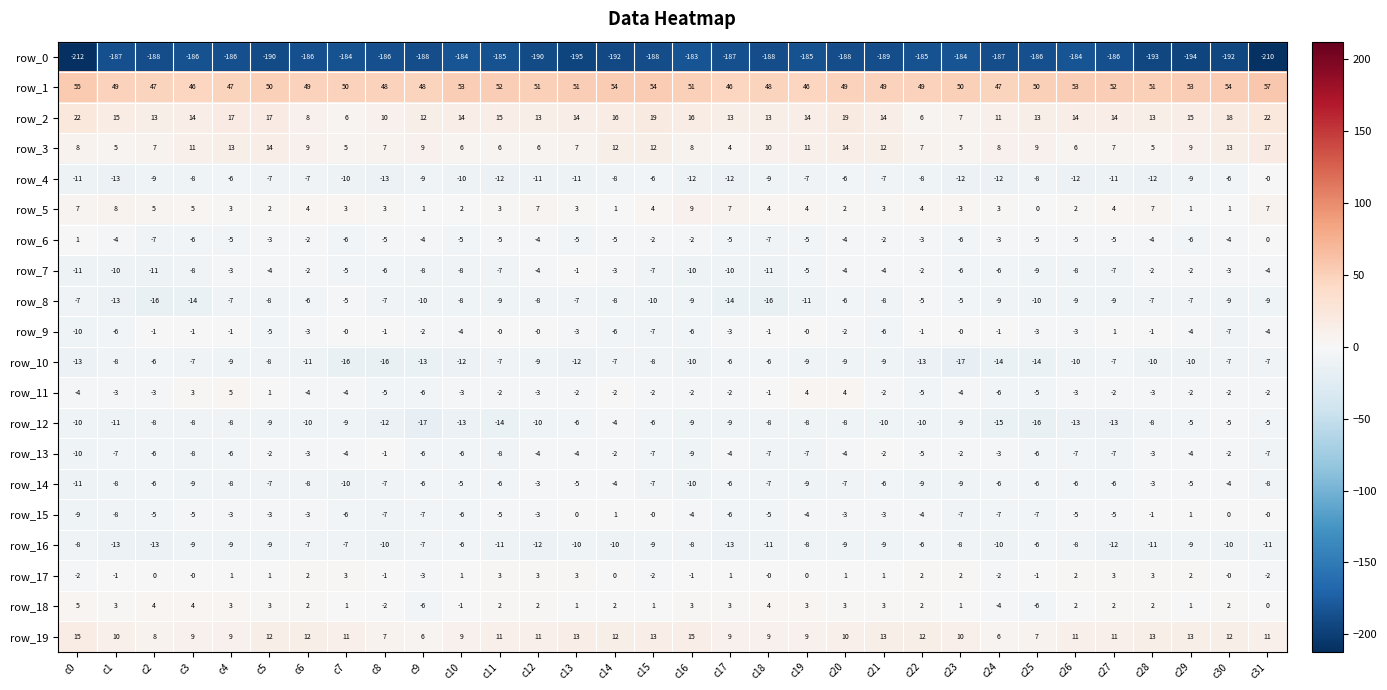

What is the difference between the second highest and second lowest values in the row_19 series?

9